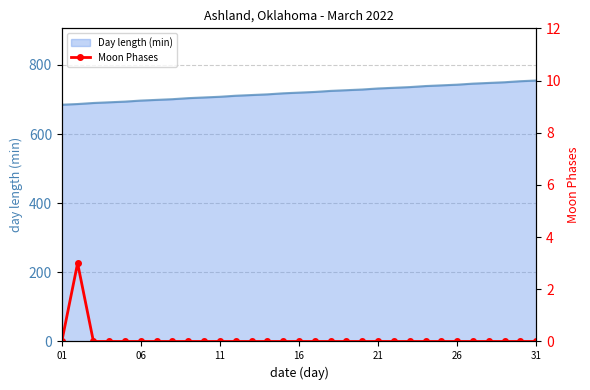

True or false: Day length (min) has a value of 448 at 21.

False